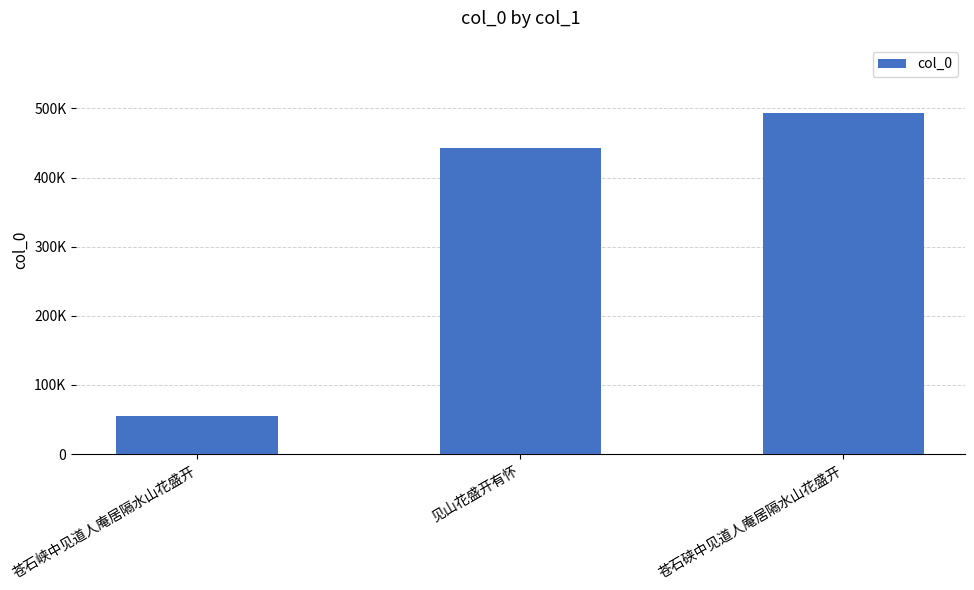

Does the chart contain any negative values?

No